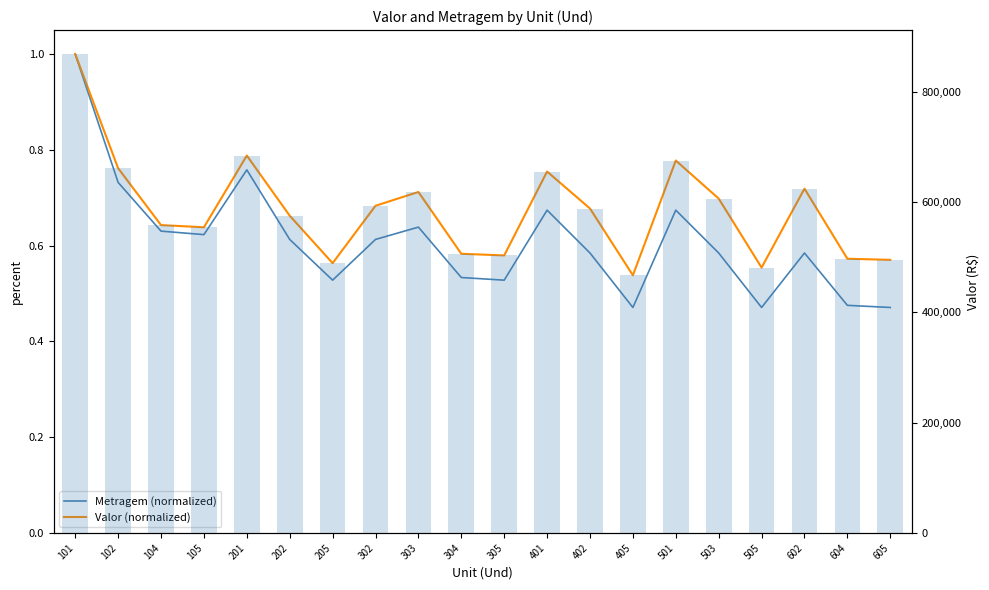

The Valor (R$) series shows 495000.0 at 605. True or false?

True